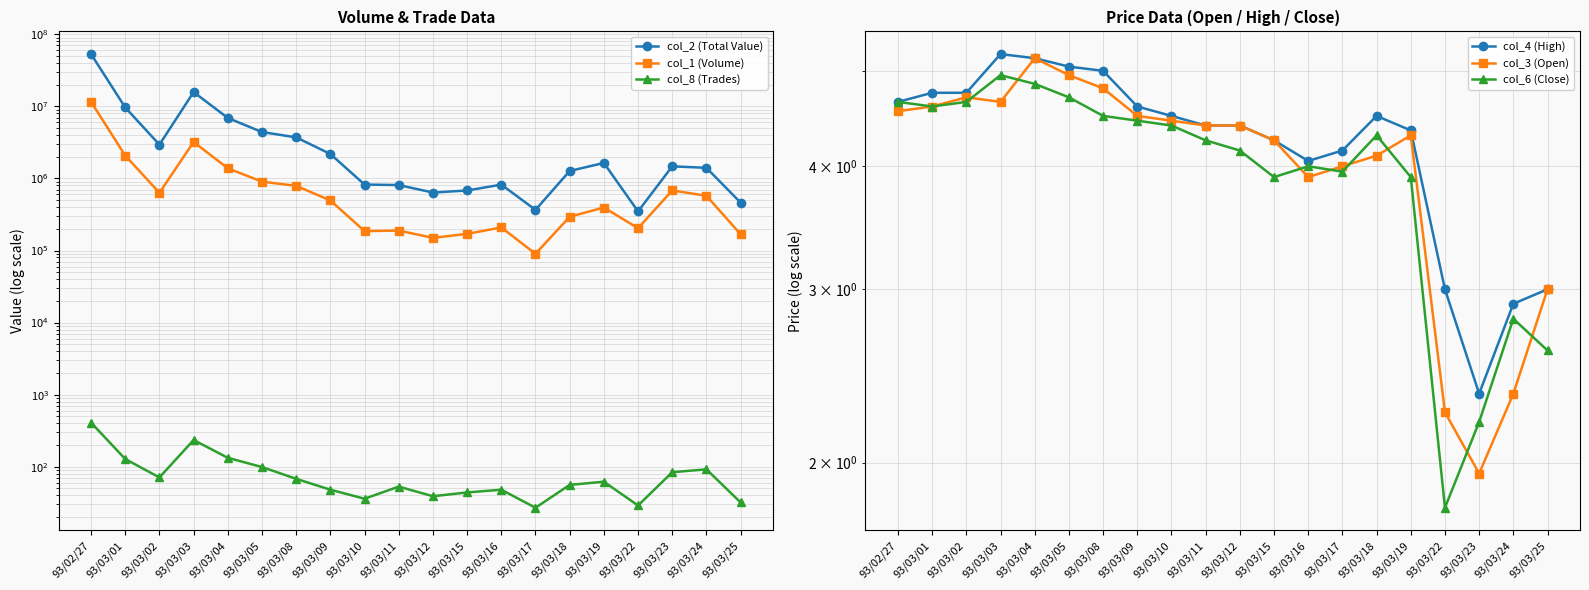

How many interior local valleys does the col_8 (Trades) series have?

5